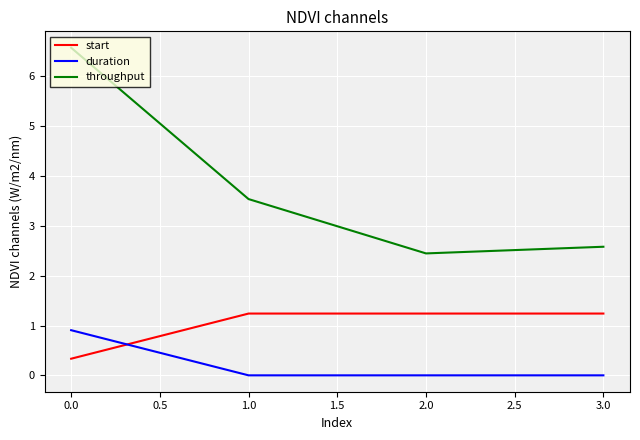

What is the spread (max minus min) of values at 0.0?

6.2